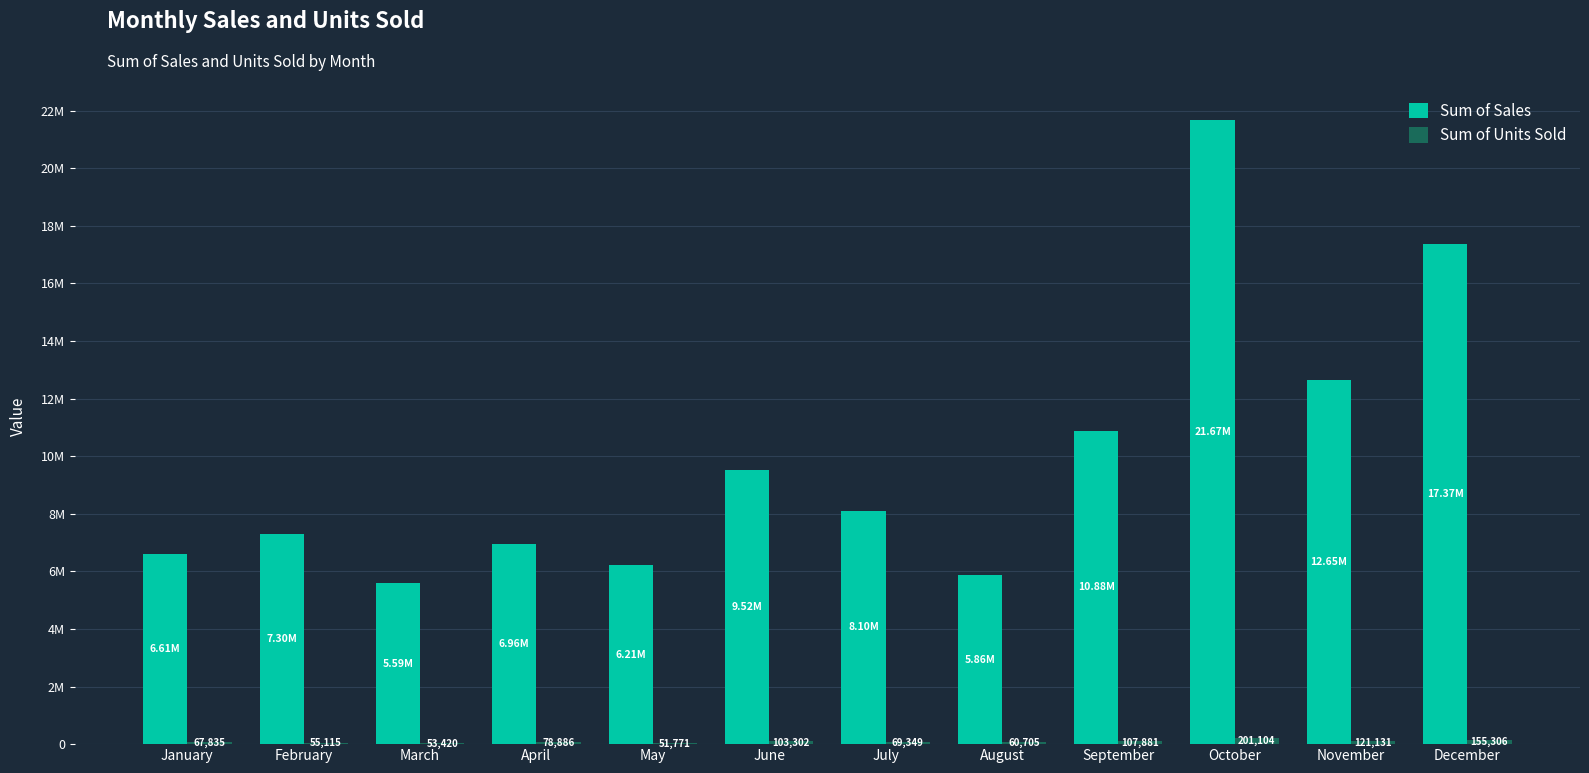

Is the value of Sum of Units Sold at November greater than the value of Sum of Sales at January?

No